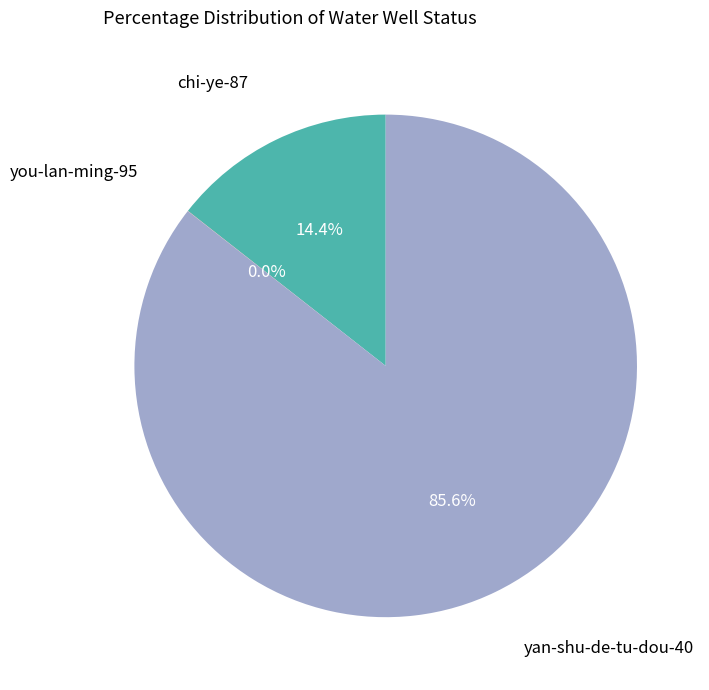

To the nearest percent, what is the average slice percentage?

33%